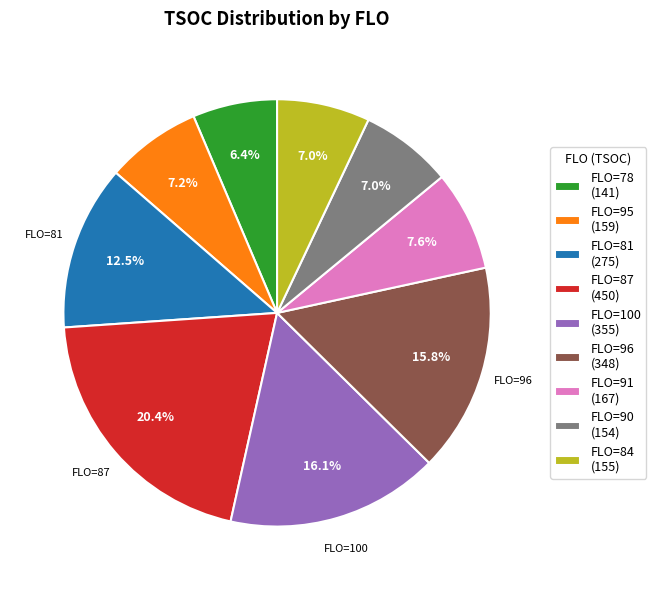

Combined, do FLO=78 (141) and FLO=90 (154) account for over 50%?

No